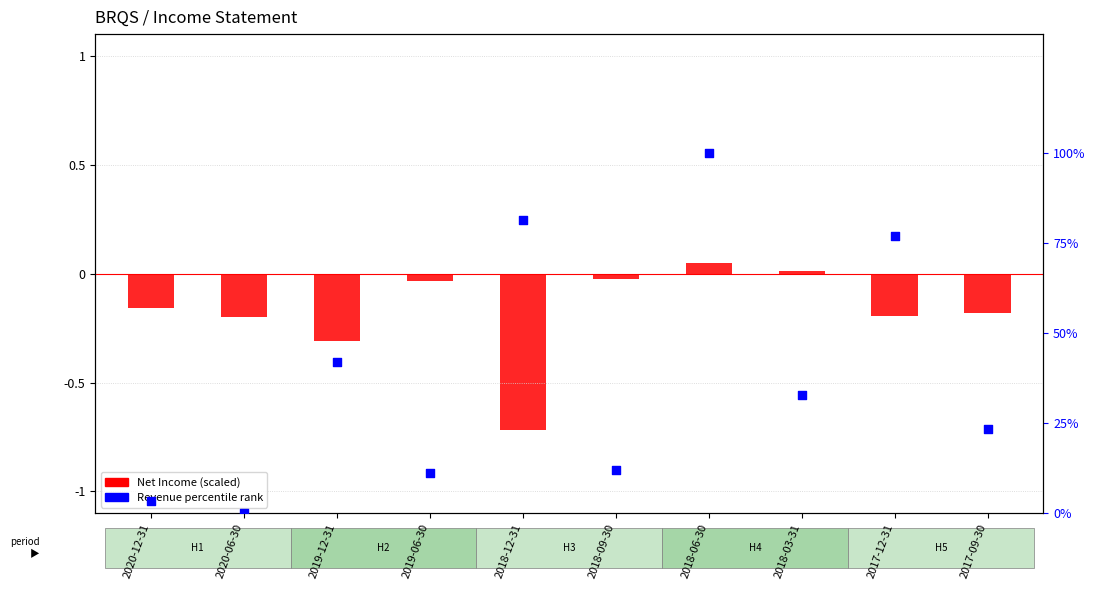

Which series has the widest spread of Y values?

Revenue percentile rank